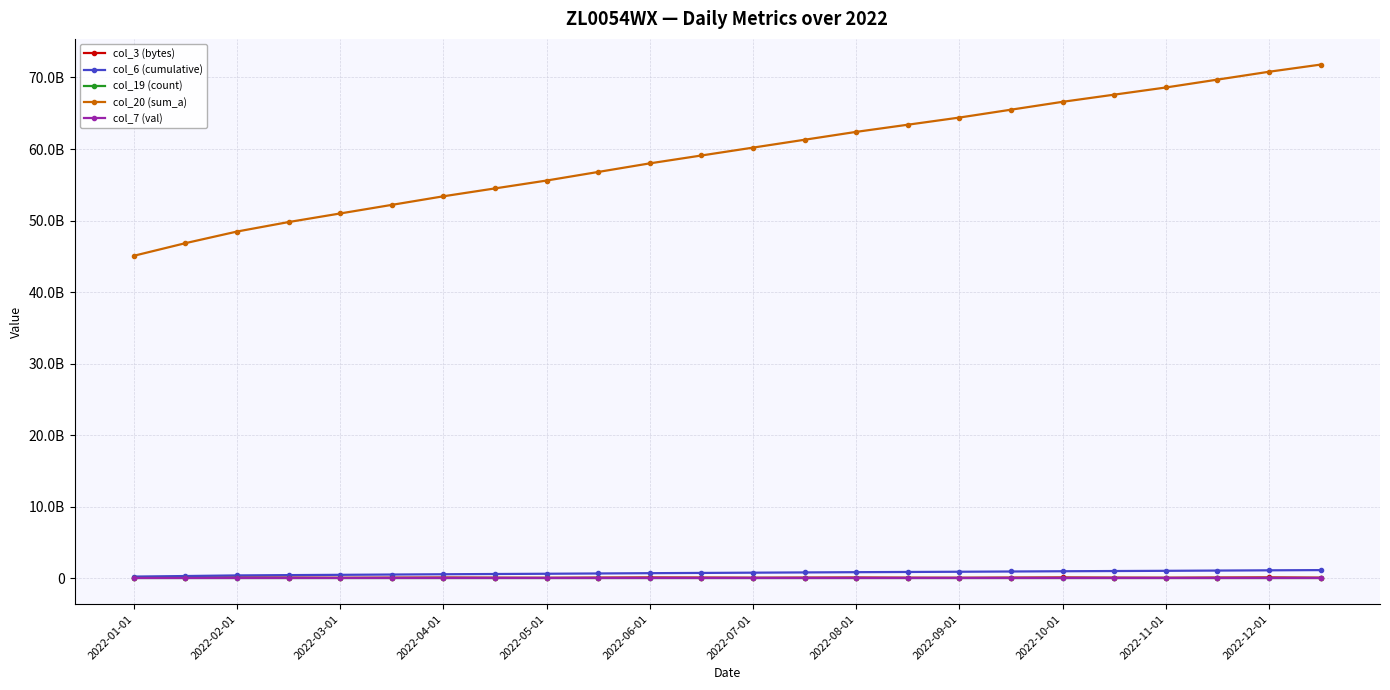

Reading left to right, extract all data points from this chart.

col_3 (bytes): 96817632	109024344	145695824	126000000	98000000	115000000	130000000	110000000	95000000	120000000	140000000	125000000	105000000	118000000	132000000	108000000	99000000	122000000	138000000	115000000	102000000	128000000	145000000	112000000
col_6 (cumulative): 265279354	340947639	427050938	470000000	510000000	550000000	590000000	625000000	660000000	700000000	740000000	775000000	810000000	845000000	880000000	910000000	940000000	975000000	1010000000	1040000000	1070000000	1105000000	1140000000	1170000000
col_19 (count): 10748	11094	11489	11700	11900	12100	12300	12480	12650	12830	13010	13180	13350	13510	13670	13820	13970	14130	14290	14440	14590	14750	14910	15060
col_20 (sum_a): 45087063624	46850589288	48474028440	49800000000	51000000000	52200000000	53400000000	54500000000	55600000000	56800000000	58000000000	59100000000	60200000000	61300000000	62400000000	63400000000	64400000000	65500000000	66600000000	67600000000	68600000000	69700000000	70800000000	71800000000
col_7 (val): 10843	11191	11588	11750	11950	12150	12350	12530	12700	12880	13060	13230	13400	13560	13720	13870	14020	14180	14340	14490	14640	14800	14960	15110